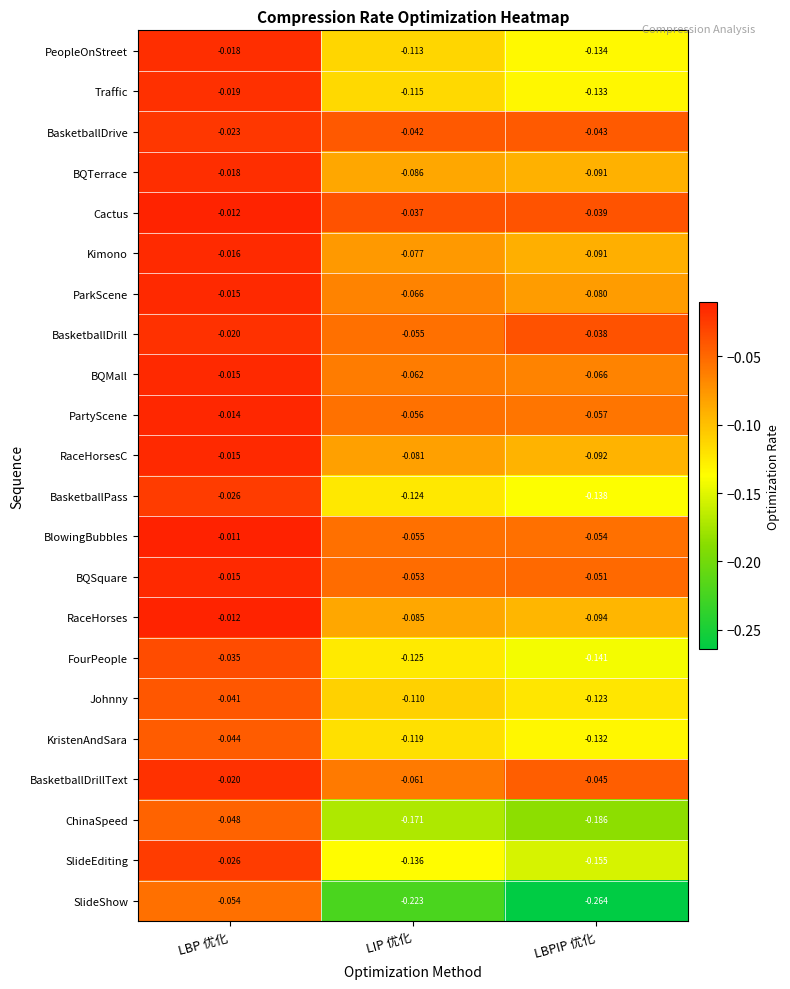

Which category has the lowest value across all series?

LBPIP 优化